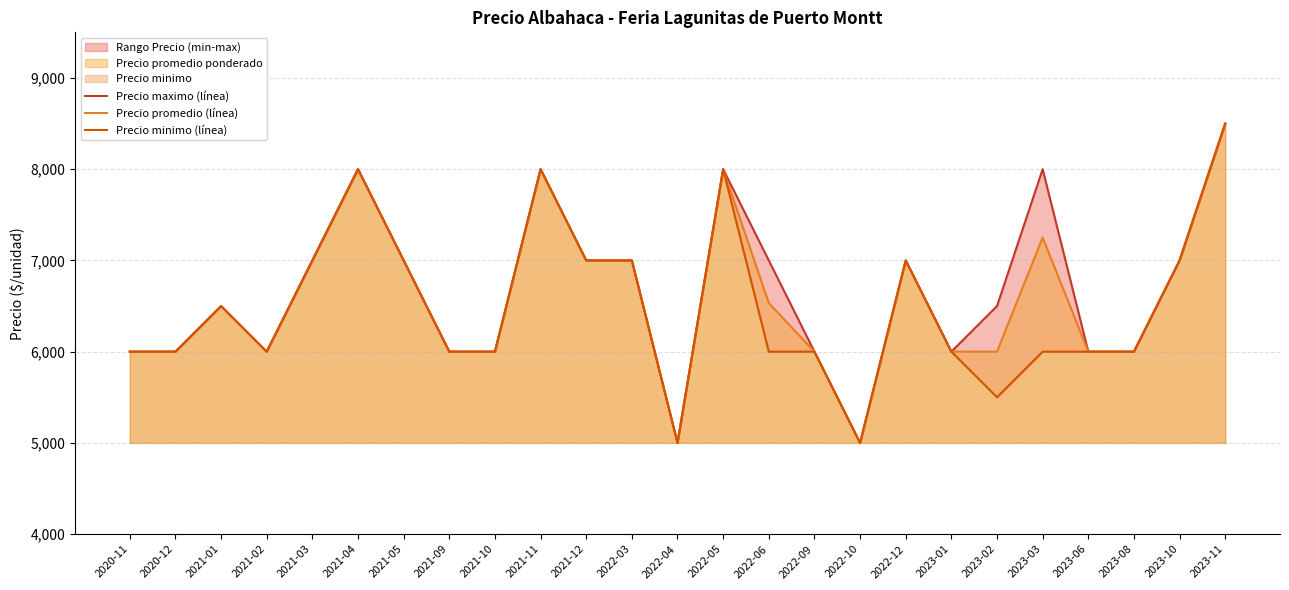

What position from the left is 2023-03?

21